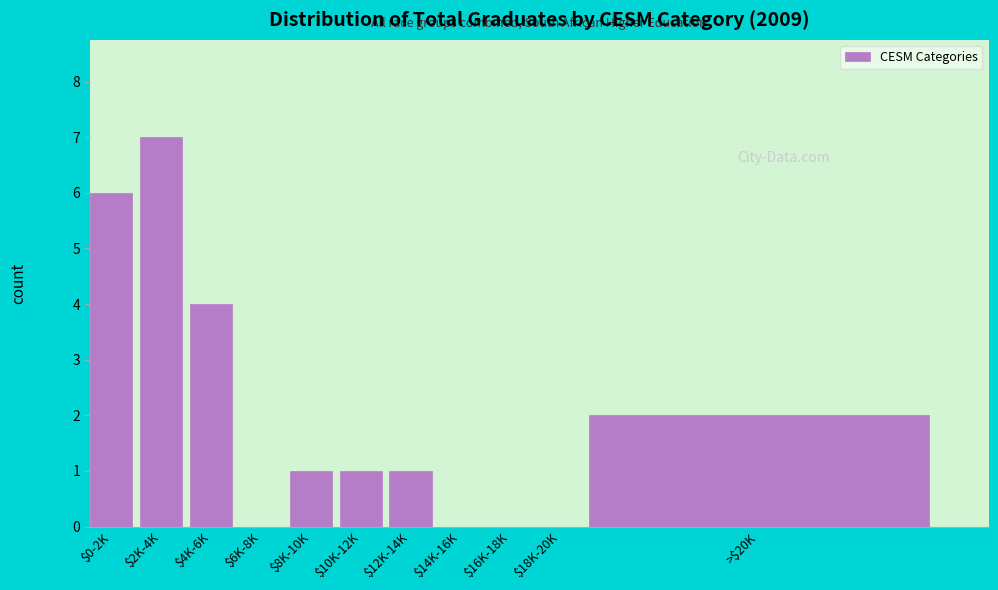

Is it true that the value at $14K-16K is 0?

True